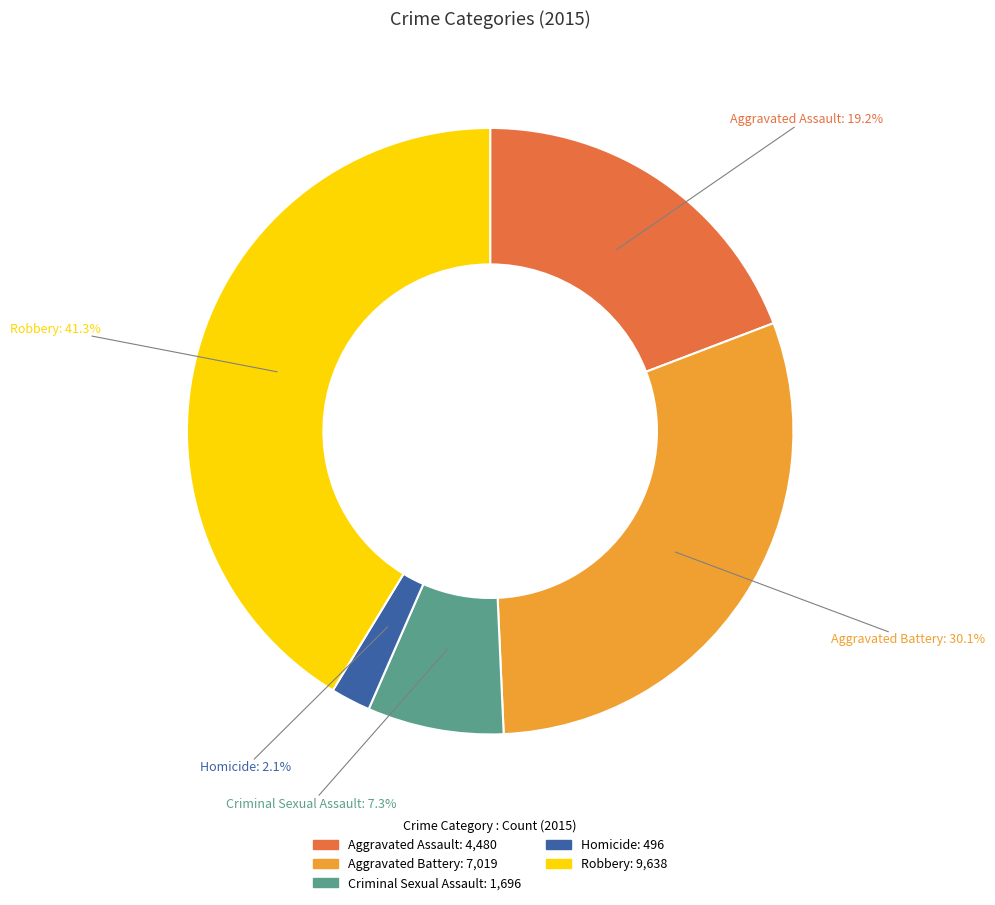

To the nearest percent, what portion does Aggravated Battery represent?

30%